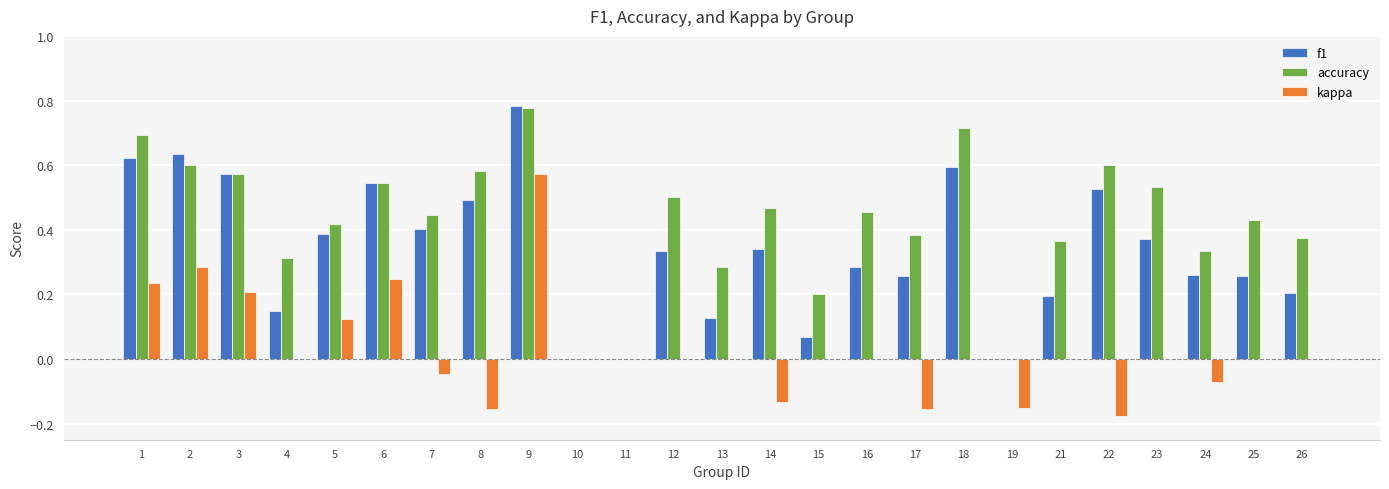

How many groups of bars are there?

25